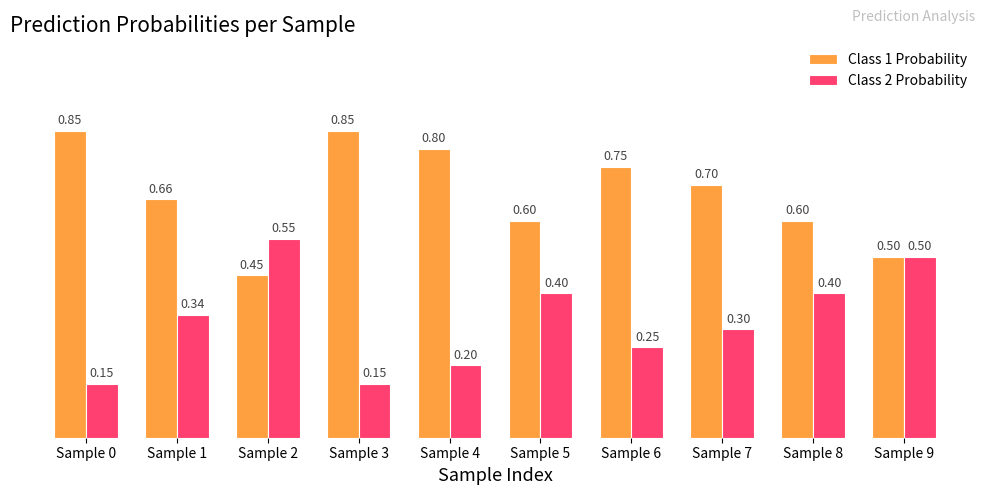

True or false: Class 2 Probability has a value of 0.2 at Sample 0.

False